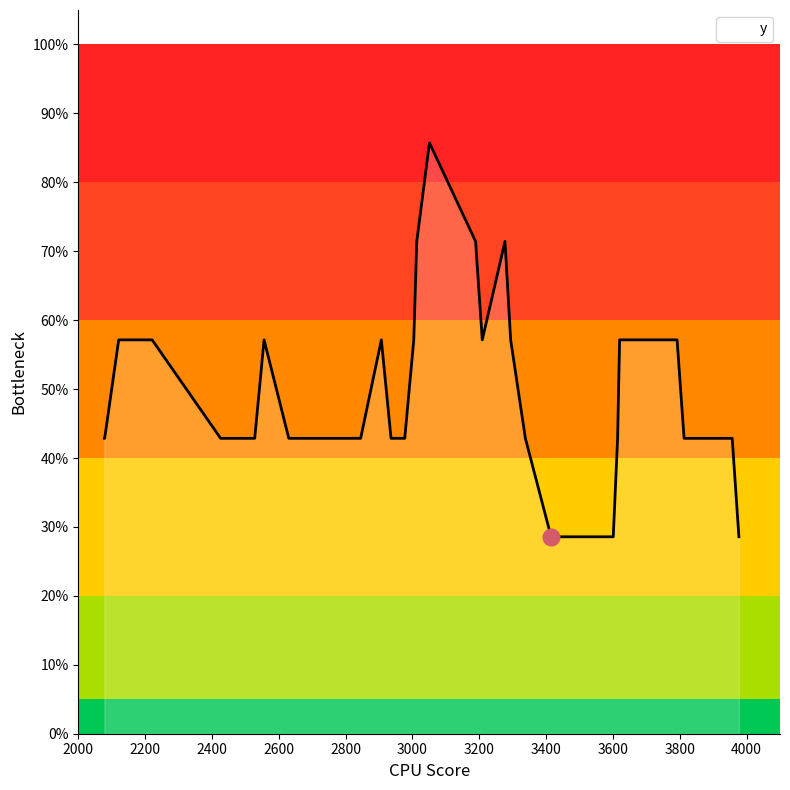

Does the chart have visible grid lines?

No